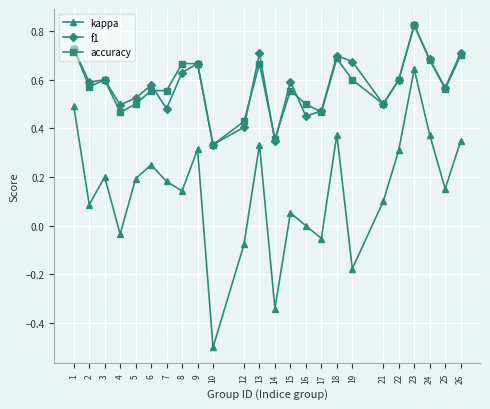

Which series has the widest spread of values?

kappa